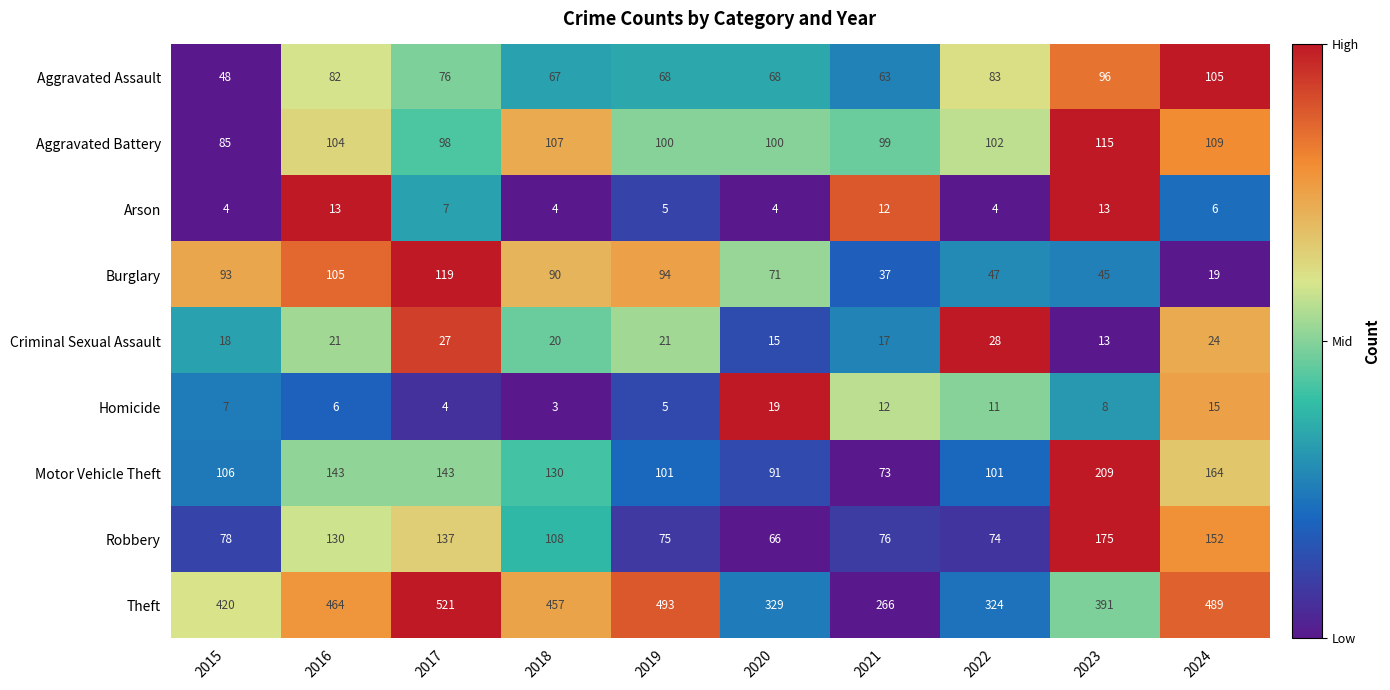

Count the number of categories in the chart.

10